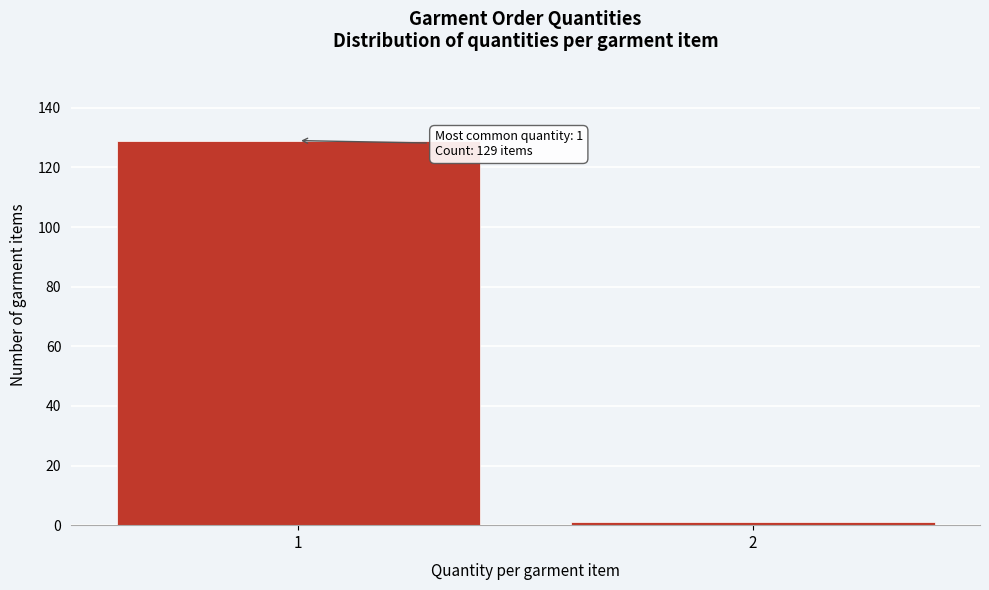

Reading left to right, list all the values displayed in this chart.

1=129	2=1